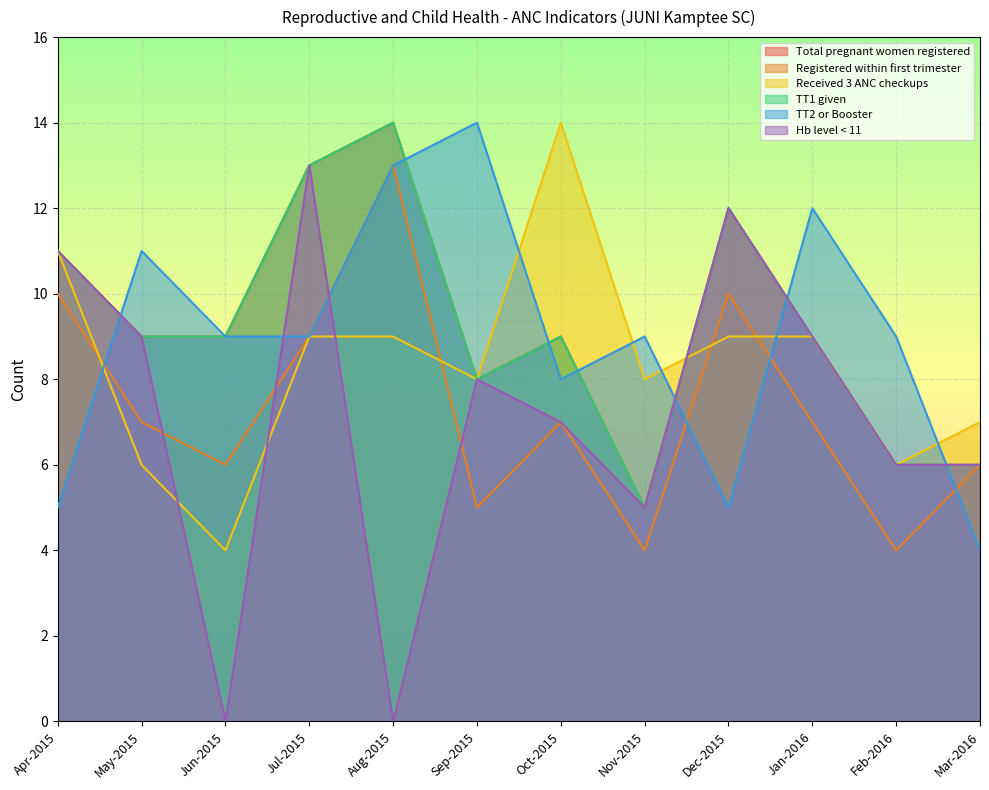

What is the difference between the highest and lowest values at Apr-2015?

6